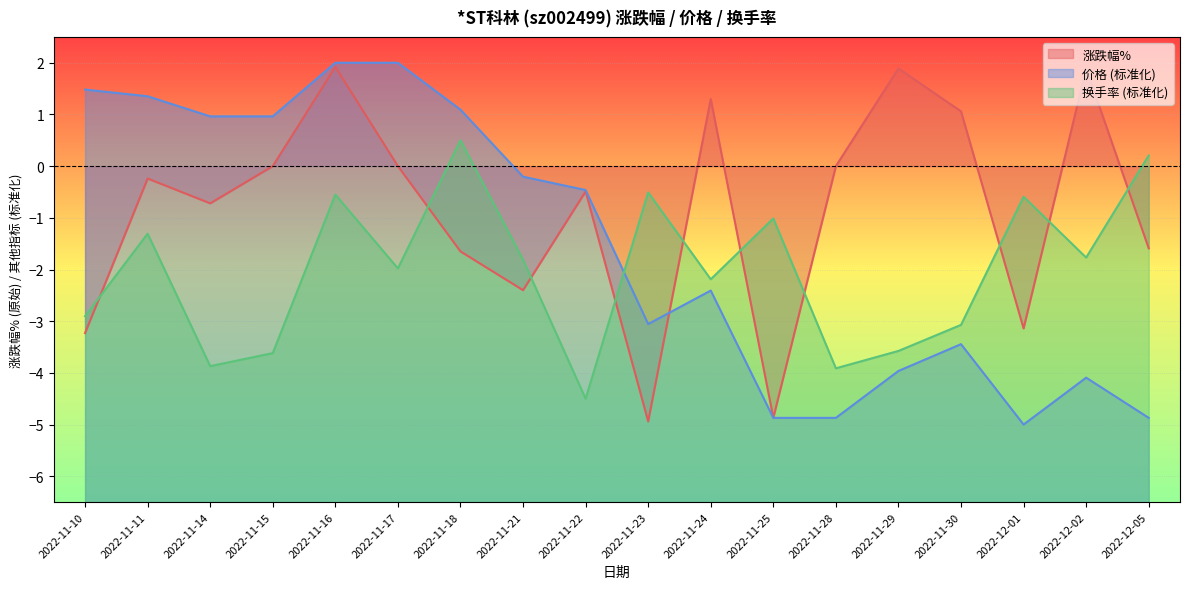

At which label is 换手率 closest to -2?

2022-11-17